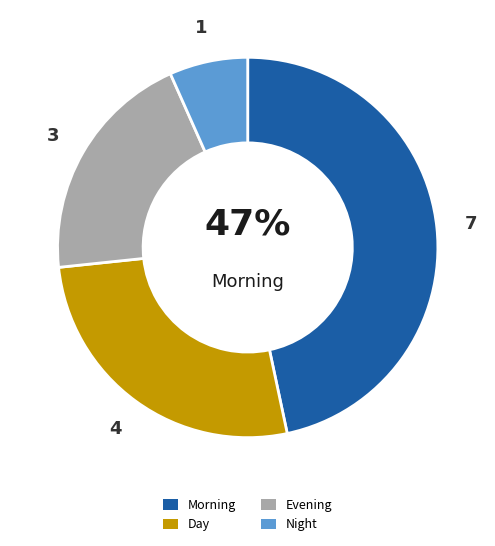

Is there any slice that represents more than half of the pie?

No